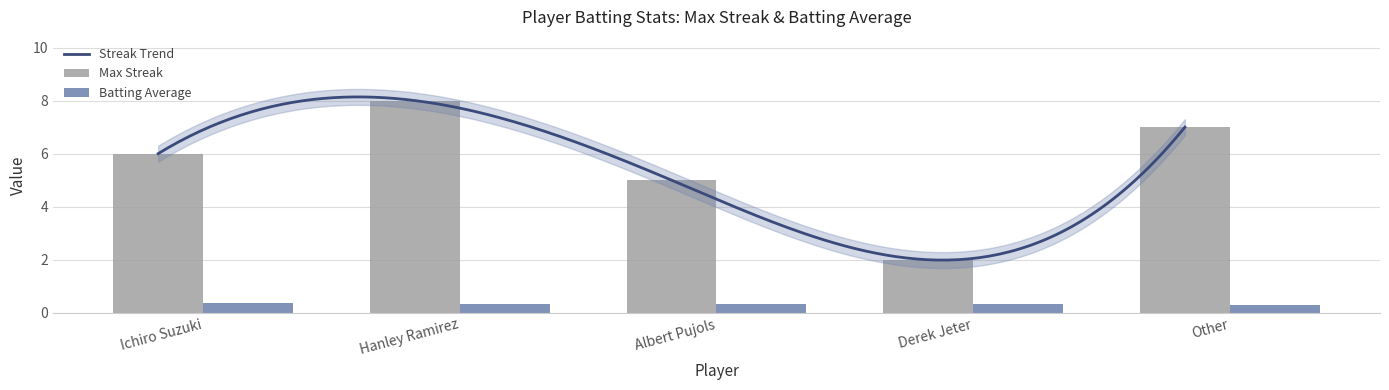

What is the label of the 4th bar from the left?

Derek Jeter